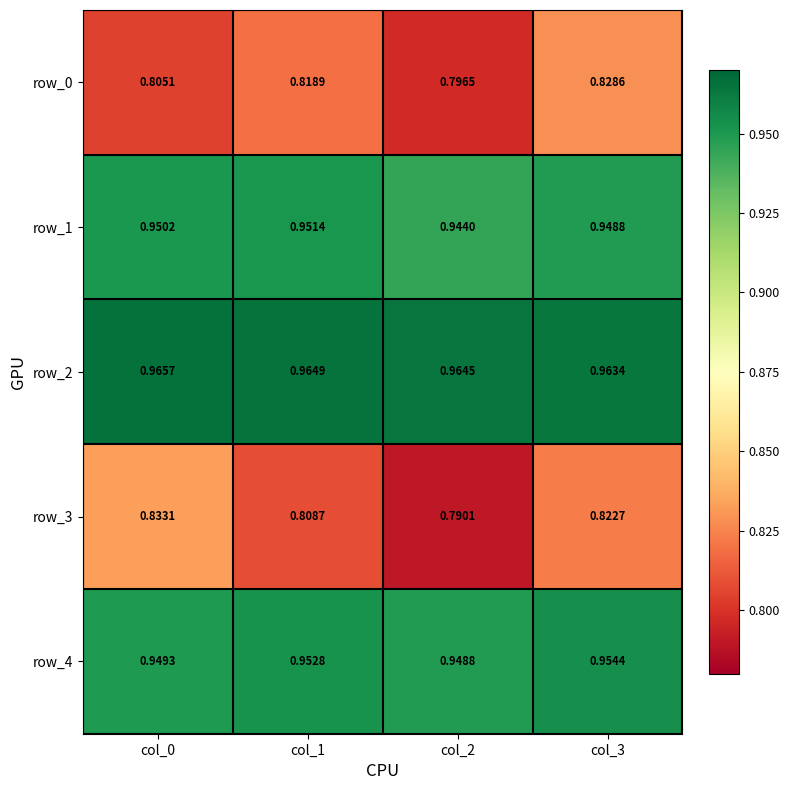

Is it true that row_2 equals 1.0 at col_1?

True